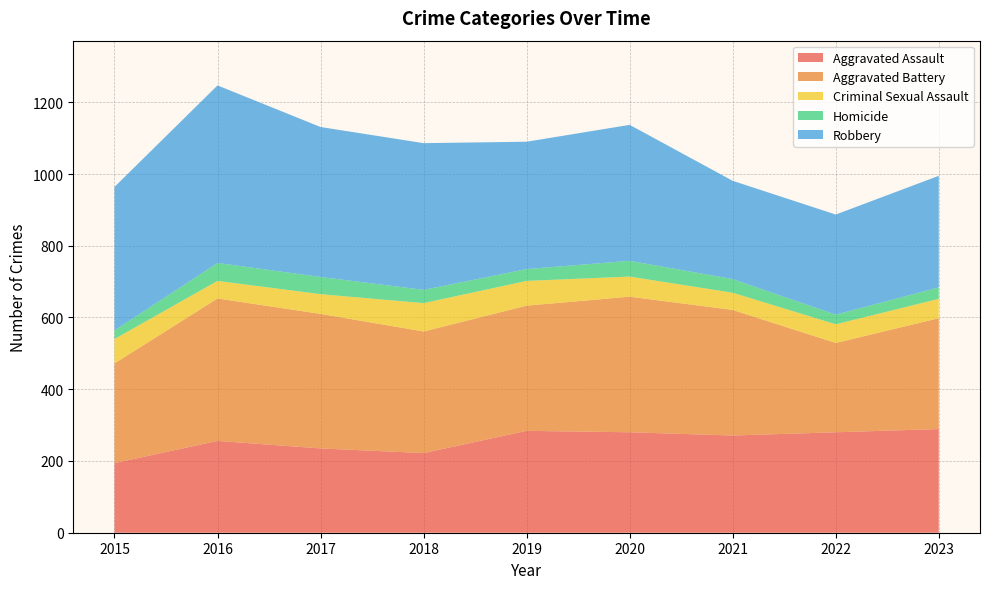

Reading right to left, what are all the values shown in this chart?

Aggravated Assault: 289	280	271	280	284	222	235	256	194
Aggravated Battery: 309	249	350	378	349	339	375	397	278
Criminal Sexual Assault: 54	52	48	56	69	79	55	49	68
Homicide: 32	27	38	44	33	37	48	50	24
Robbery: 311	279	274	379	355	409	418	495	400